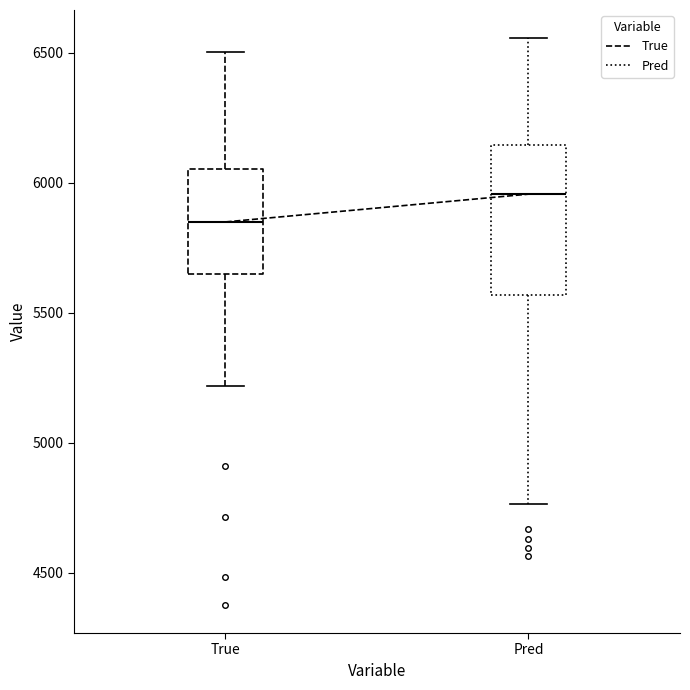

Reading left to right, read every box against the y-axis: the position of its median line, the range the box covers, and the ends of its whiskers. The values are not printed on the chart, so give them approximately, as read against the axis.

True: median 5850, box 5650 to 6050, whiskers 5200 to 6500
Pred: median 5950, box 5550 to 6150, whiskers 4750 to 6550